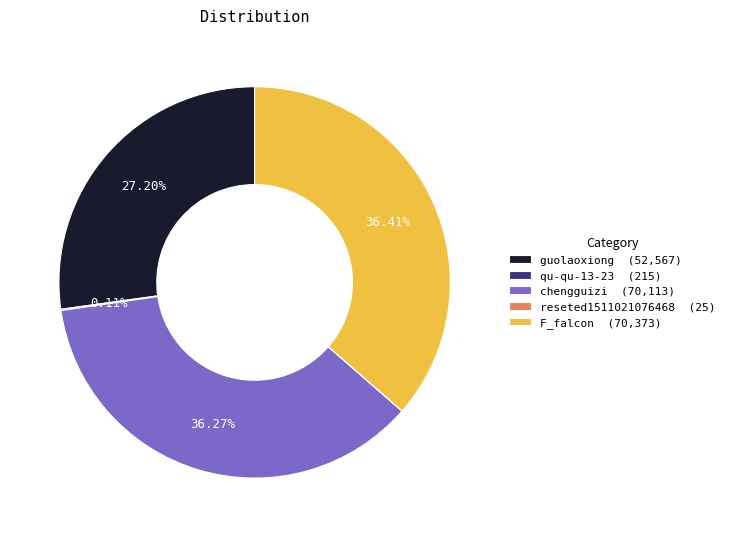

To the nearest percent, what portion does F_falcon represent?

36%